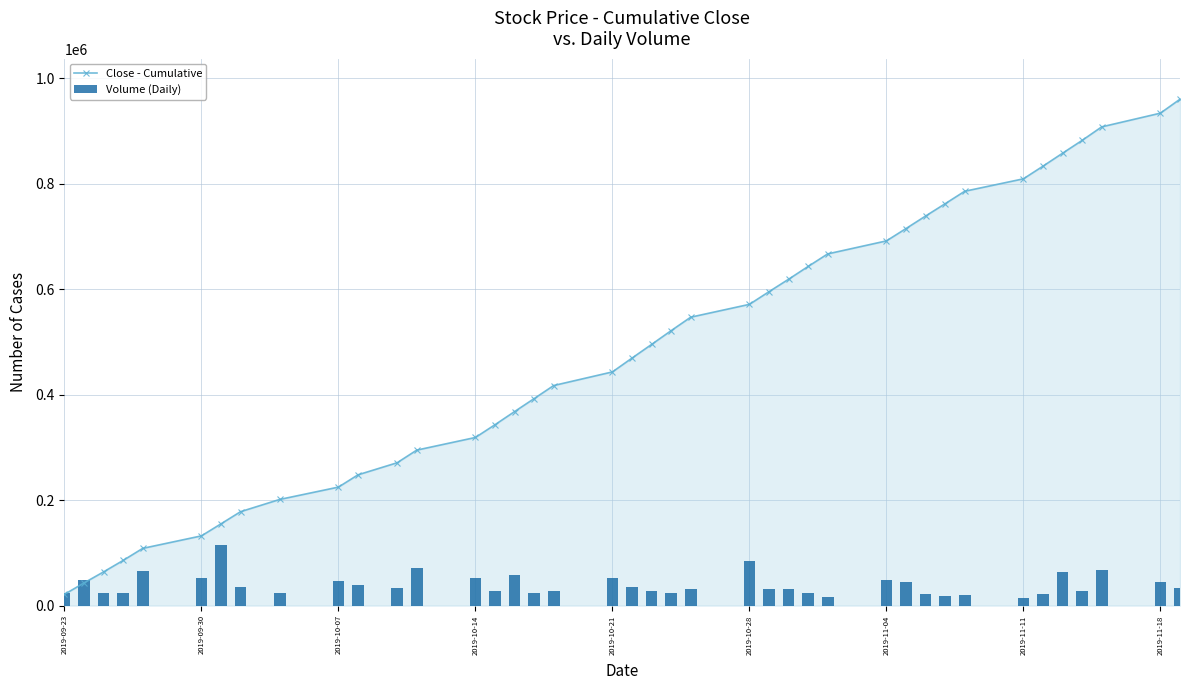

What is the minimum value for Close - Cumulative?

21300